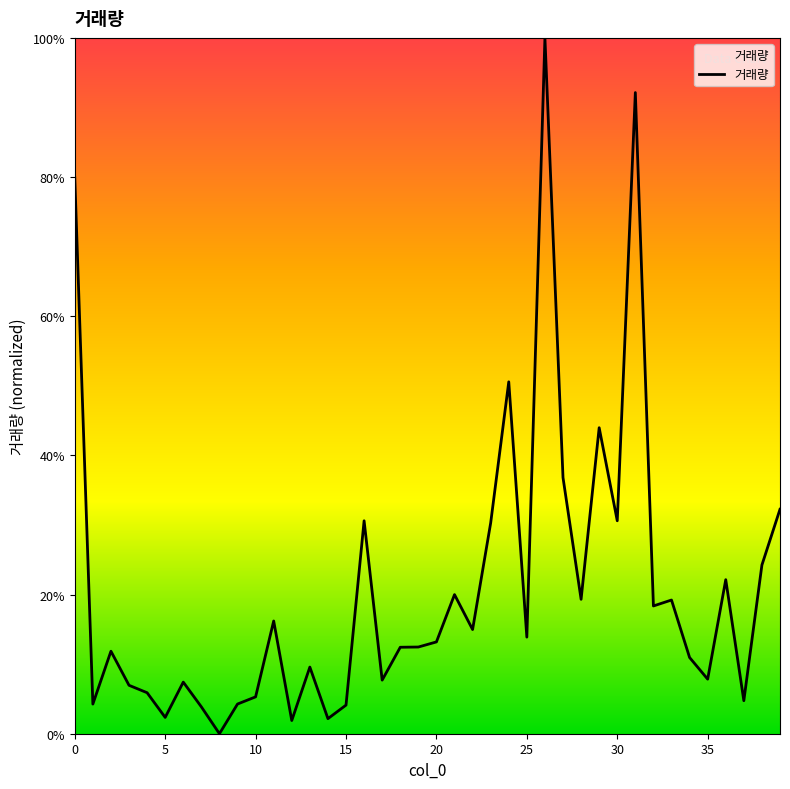

What is the difference between the maximum and minimum values?

100.0